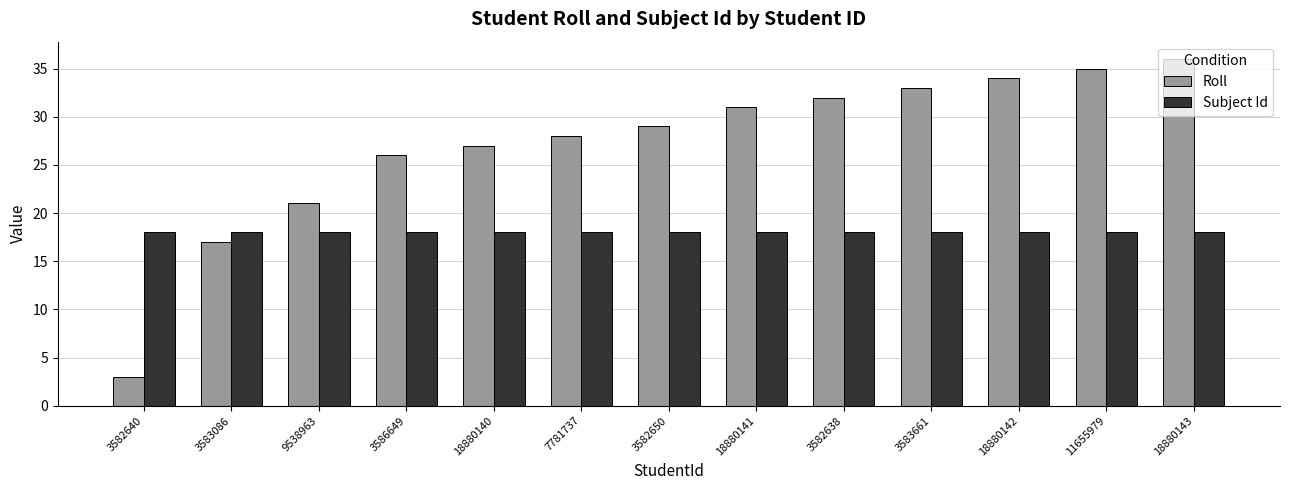

Reading left to right, what are all the values shown in this chart?

Roll: 3582640=3	3583086=17	9538963=21	3586649=26	18880140=27	7781737=28	3582650=29	18880141=31	3582638=32	3583661=33	18880142=34	11655979=35	18880143=36
Subject Id: 3582640=18	3583086=18	9538963=18	3586649=18	18880140=18	7781737=18	3582650=18	18880141=18	3582638=18	3583661=18	18880142=18	11655979=18	18880143=18